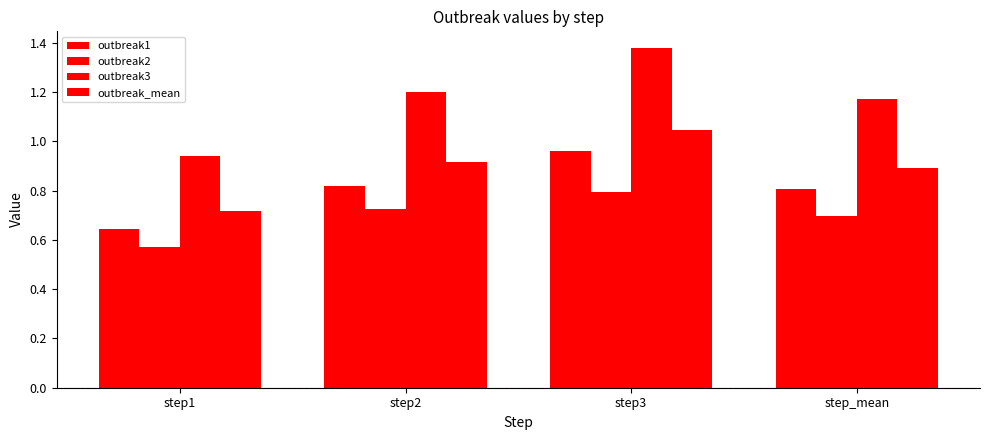

What is the sum of the outbreak1 values at step2 and step_mean?

1.6